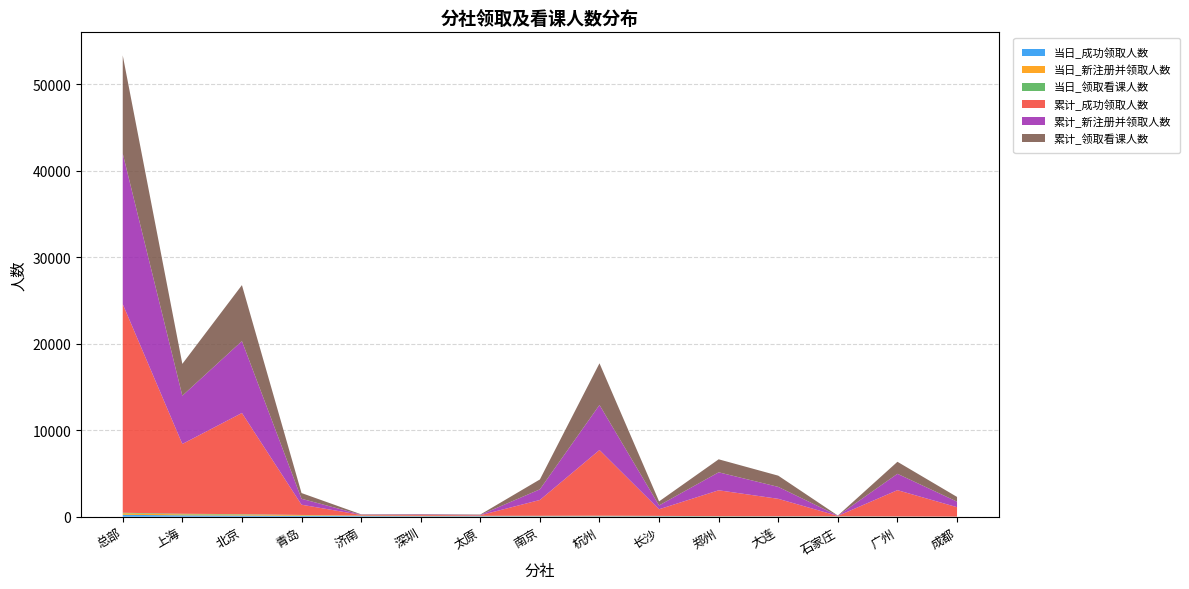

Reading right to left, transcribe all the data shown in this chart.

当日_成功领取人数: 成都=8	广州=21	石家庄=30	大连=30	郑州=31	长沙=52	杭州=54	南京=54	太原=60	深圳=61	济南=71	青岛=101	北京=136	上海=162	总部=216
当日_新注册并领取人数: 成都=4	广州=15	石家庄=22	大连=14	郑州=23	长沙=23	杭州=40	南京=32	太原=28	深圳=38	济南=29	青岛=79	北京=105	上海=107	总部=181
当日_领取看课人数: 成都=2	广州=2	石家庄=9	大连=11	郑州=15	长沙=19	杭州=22	南京=19	太原=16	深圳=11	济南=29	青岛=23	北京=53	上海=73	总部=61
累计_成功领取人数: 成都=1089	广州=3031	石家庄=33	大连=2014	郑州=2986	长沙=768	杭州=7594	南京=1830	太原=68	深圳=99	济南=78	青岛=1185	北京=11695	上海=8067	总部=24120
累计_新注册并领取人数: 成都=640	广州=1892	石家庄=23	大连=1378	郑州=2079	长沙=445	杭州=5207	南京=1230	太原=34	深圳=54	济南=32	青岛=686	北京=8313	上海=5579	总部=17403
累计_领取看课人数: 成都=544	广州=1390	石家庄=17	大连=1298	郑州=1503	长沙=464	杭州=4819	南京=1143	太原=45	深圳=39	济南=39	青岛=662	北京=6472	上海=3681	总部=11348